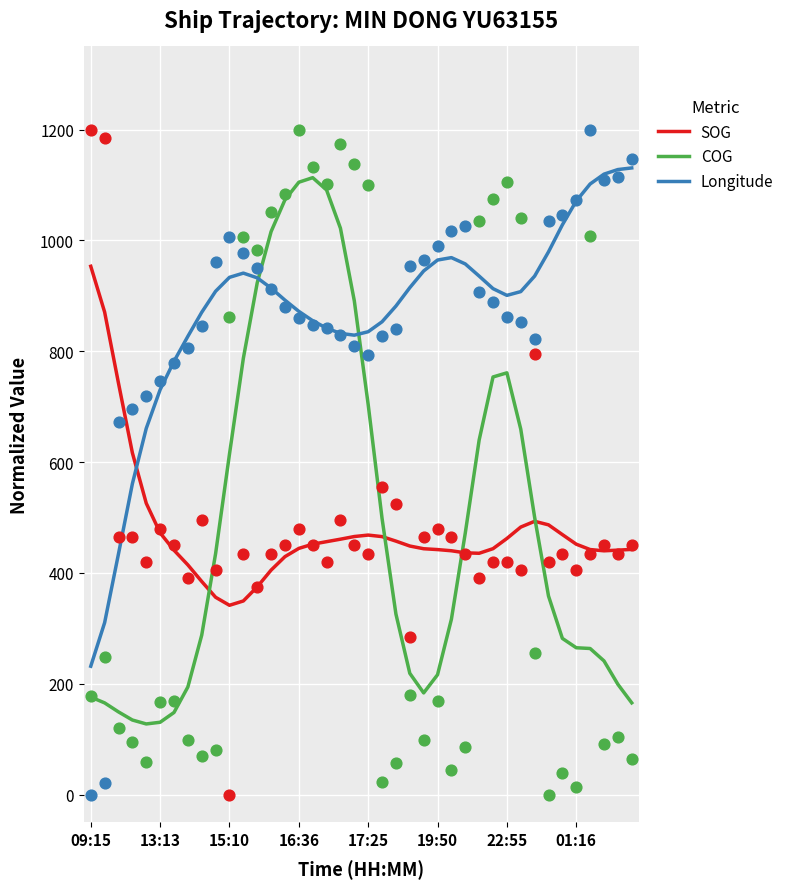

Which series ends up on top after the final intersection of SOG and Longitude?

Longitude